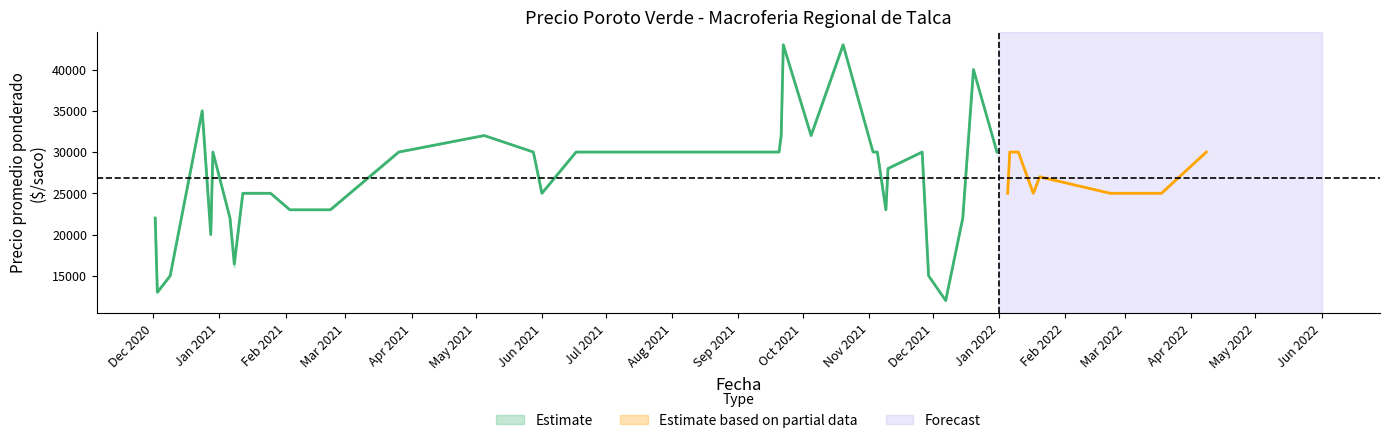

Reading left to right, transcribe all the data shown in this chart.

Precio promedio ponderado: 0=22000	1=13000	2=15000	3=20000	4=30000	5=35000	6=16429	7=22000	8=25000	9=25000	10=23000	11=23000	12=30000	13=32000	14=30000	15=25000	16=30000	17=30000	18=32000	19=43000	20=32000	21=43000	22=30000	23=30000	24=23000	25=28000	26=30000	27=15000	28=12000	29=22000	30=40000	31=30000	32=25000	33=30000	34=30000	35=25000	36=27000	37=25000	38=25000	39=30000
Precio minimo: 0=22000	1=13000	2=15000	3=20000	4=30000	5=35000	6=16000	7=22000	8=25000	9=25000	10=23000	11=23000	12=30000	13=32000	14=30000	15=25000	16=30000	17=30000	18=32000	19=43000	20=32000	21=43000	22=30000	23=30000	24=23000	25=28000	26=30000	27=15000	28=12000	29=22000	30=40000	31=30000	32=25000	33=30000	34=30000	35=25000	36=27000	37=25000	38=25000	39=30000
Precio maximo: 0=22000	1=13000	2=15000	3=20000	4=30000	5=35000	6=17000	7=22000	8=25000	9=25000	10=23000	11=23000	12=30000	13=32000	14=30000	15=25000	16=30000	17=30000	18=32000	19=43000	20=32000	21=43000	22=30000	23=30000	24=23000	25=28000	26=30000	27=15000	28=12000	29=22000	30=40000	31=30000	32=25000	33=30000	34=30000	35=25000	36=27000	37=25000	38=25000	39=30000